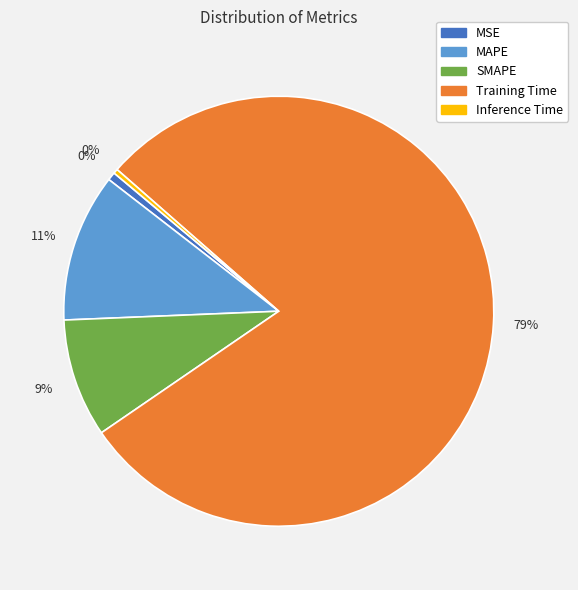

Rank the categories by value from lowest to highest.

Inference Time, MSE, SMAPE, MAPE, Training Time